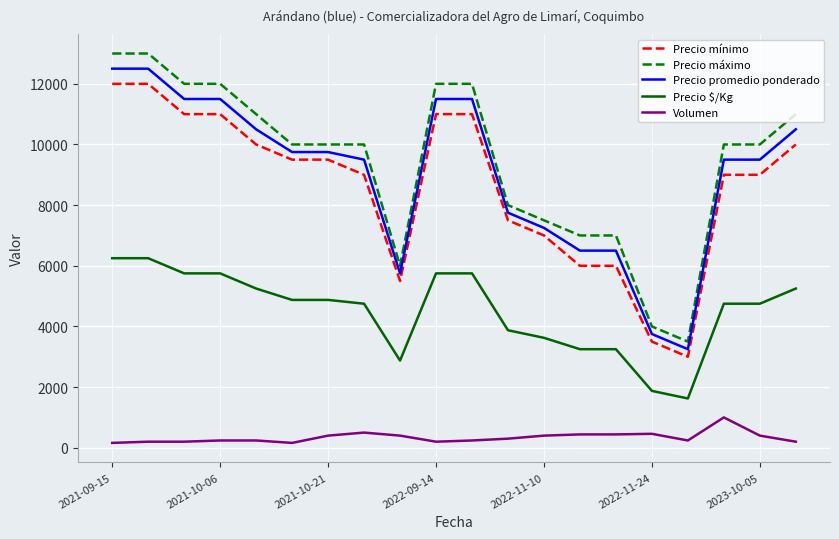

Does the chart have visible grid lines?

Yes